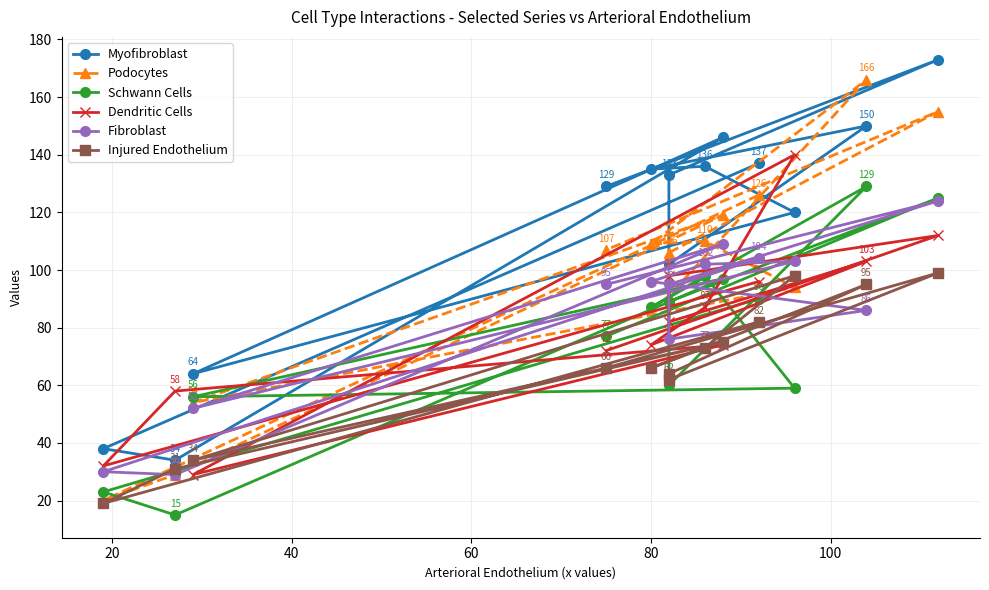

At how many categories does at least one series exceed 123?

9